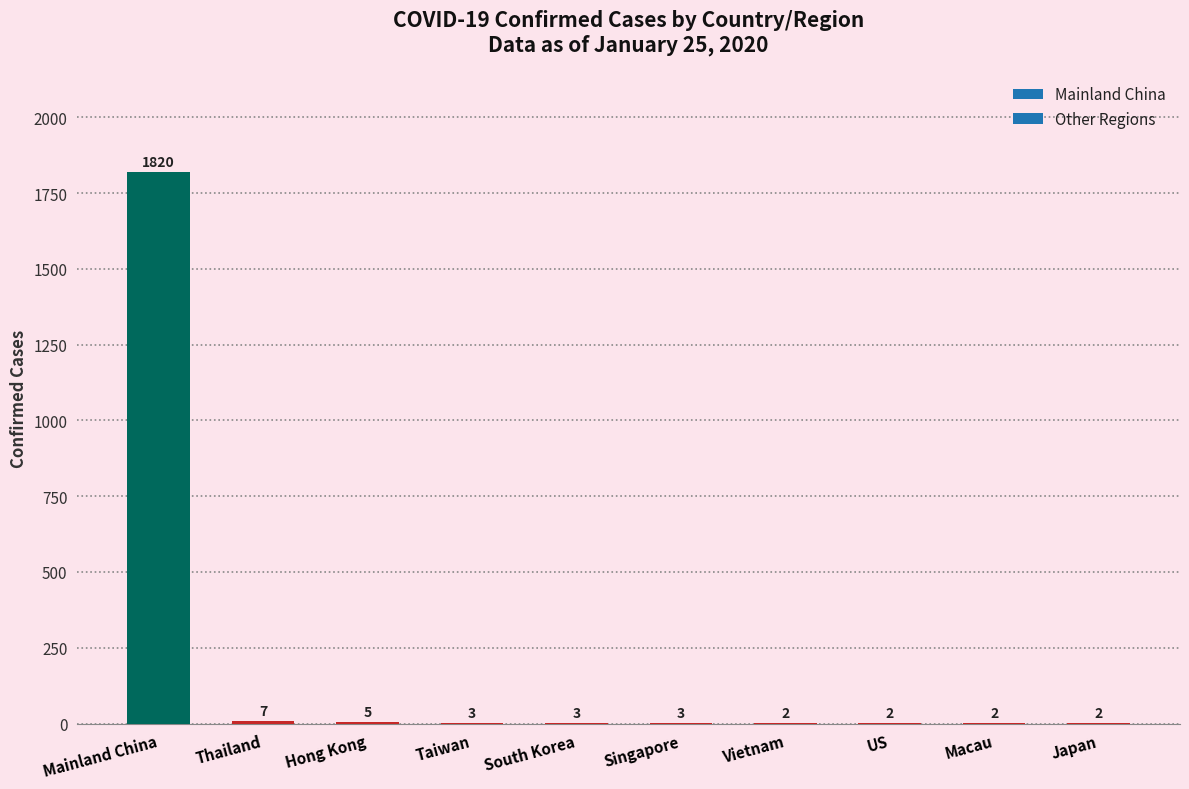

Where does the data first go above 3?

Mainland China